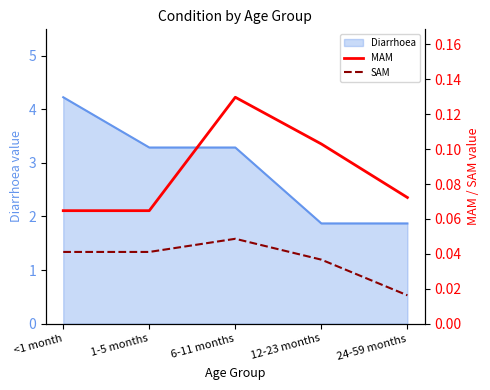

True or false: MAM and SAM cross at least once.

False